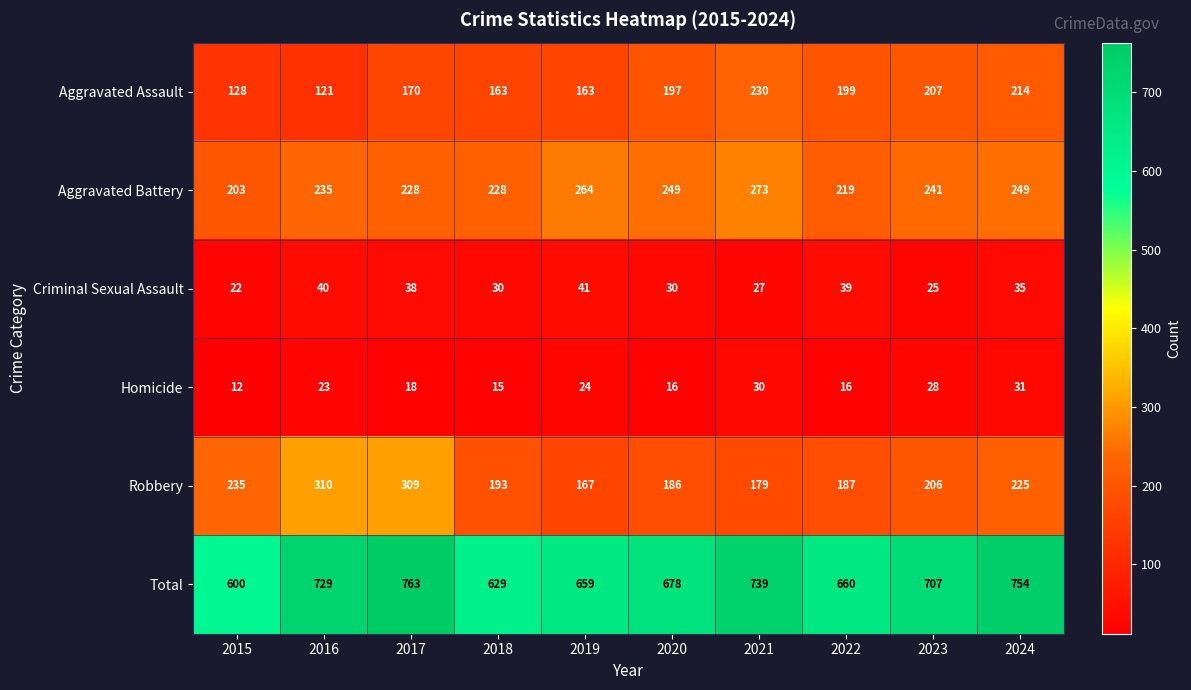

Which category has the lowest value across all series?

2015